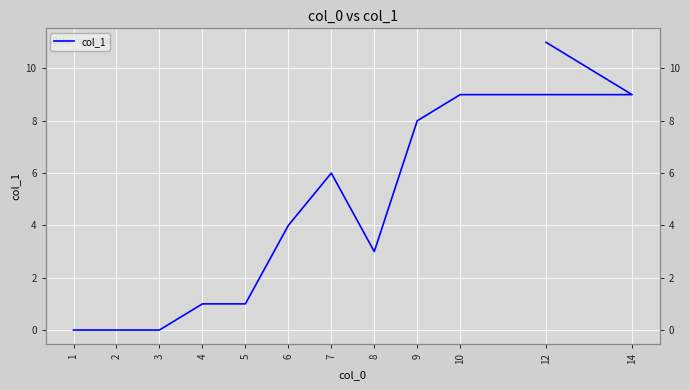

At which category does the data reach its first local peak?

7